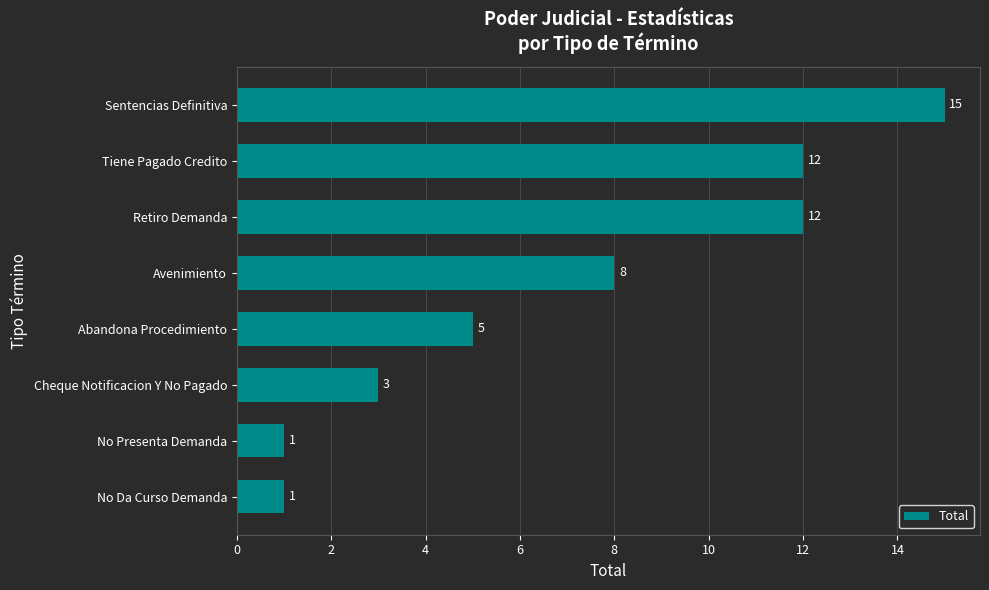

What is the change in value from Cheque Notificacion Y No Pagado to Sentencias Definitiva?

+12